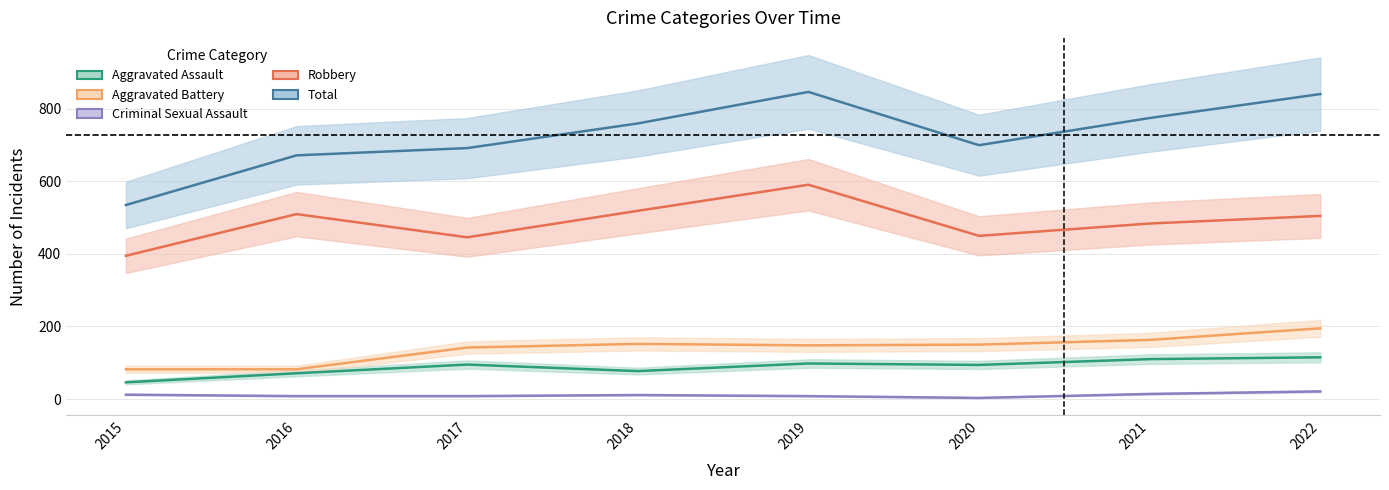

How many categories are shown in the chart?

8